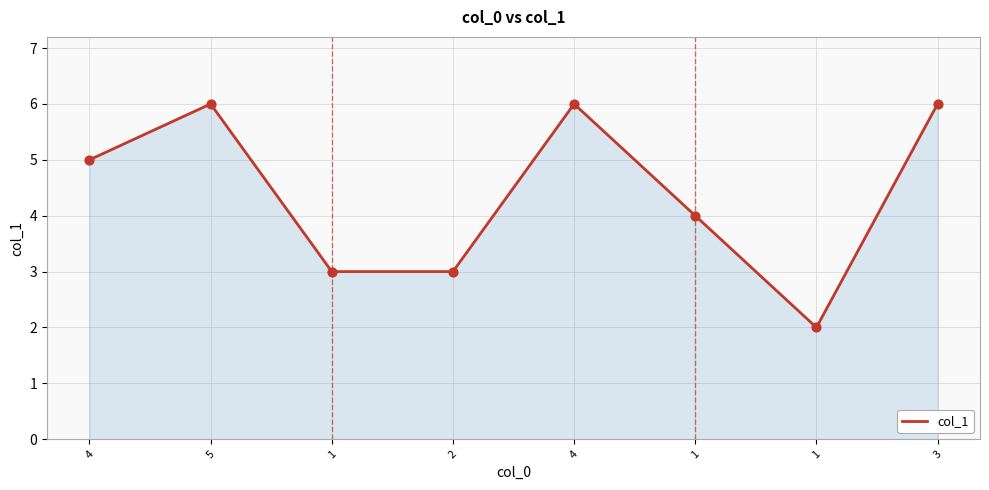

Approximately how many times larger is the value at 1 compared to 1?

2.0